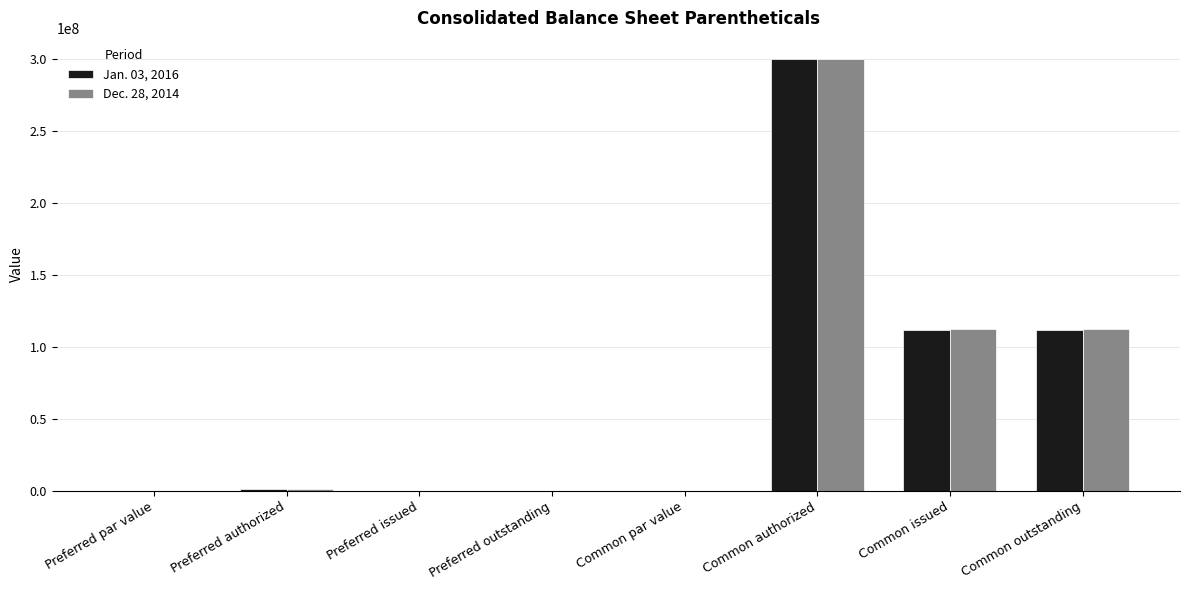

At which category is the sum across all series the highest?

Common authorized